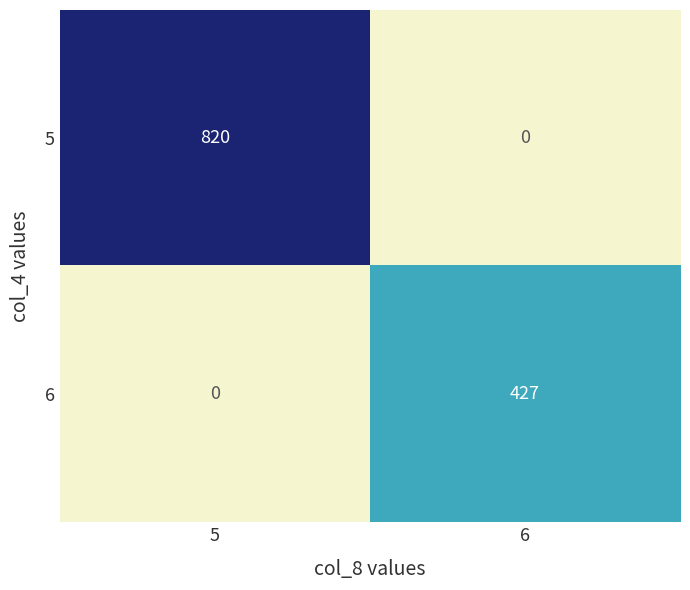

Where is 6 nearest to the value 213?

5